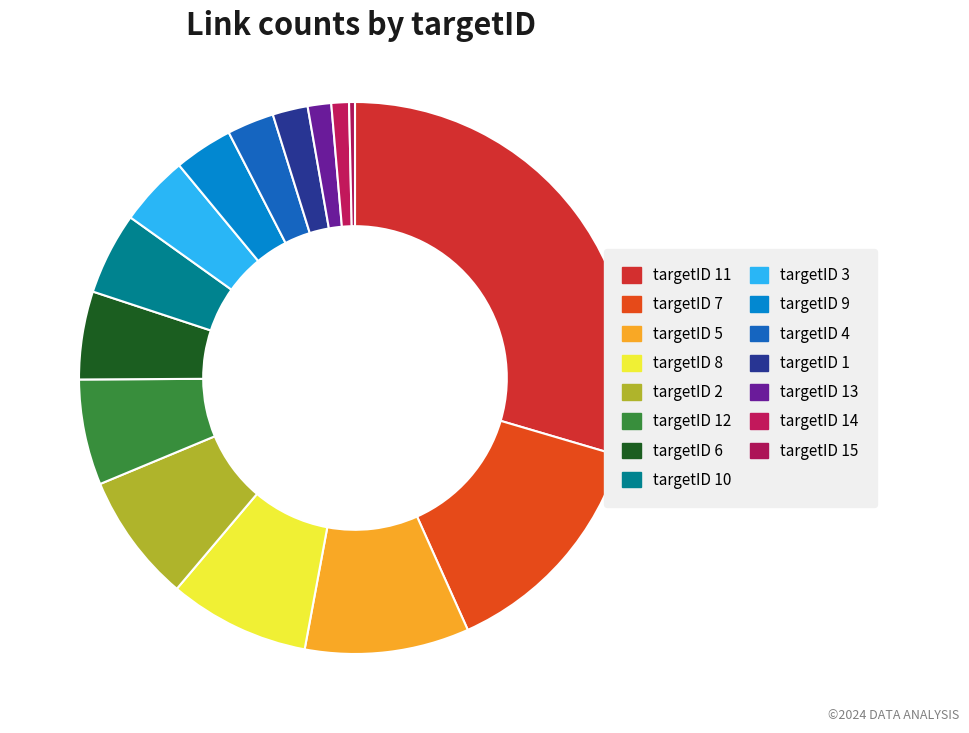

How many segments does this pie chart have?

15